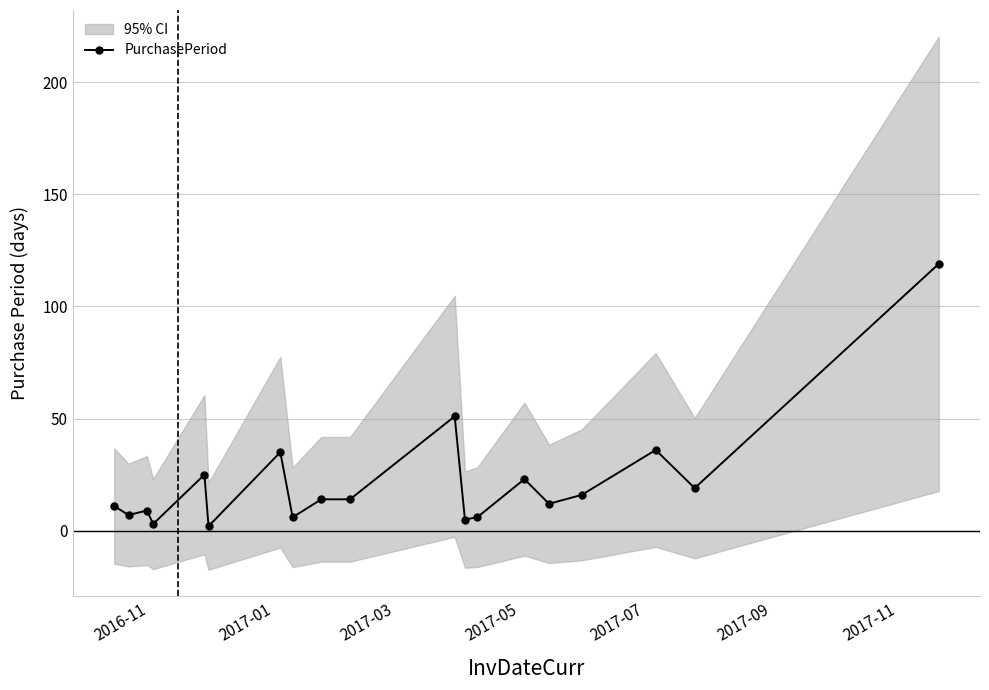

What is the highest value of the PurchasePeriod series?

119